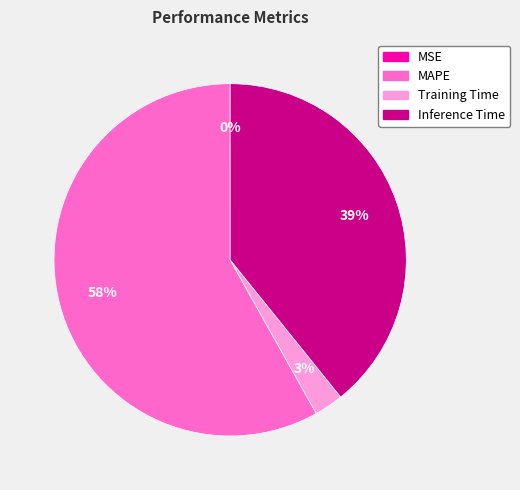

Which has a higher value, MAPE or Training Time?

MAPE